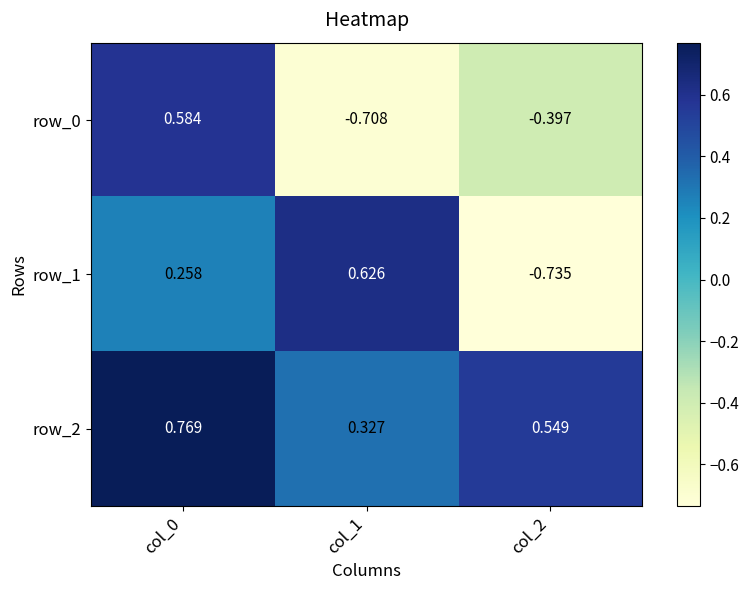

Is the value of row_2 at col_0 greater than the value of row_1 at col_2?

Yes